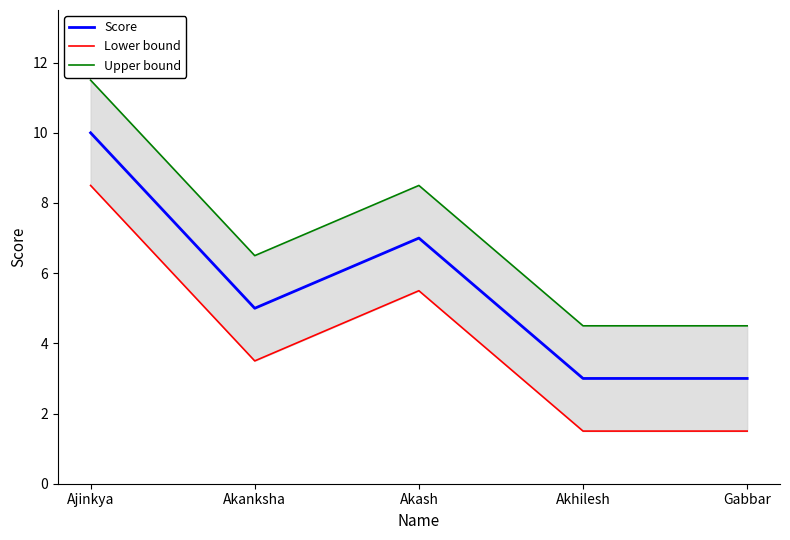

True or false: Upper bound and Score cross at least once.

False